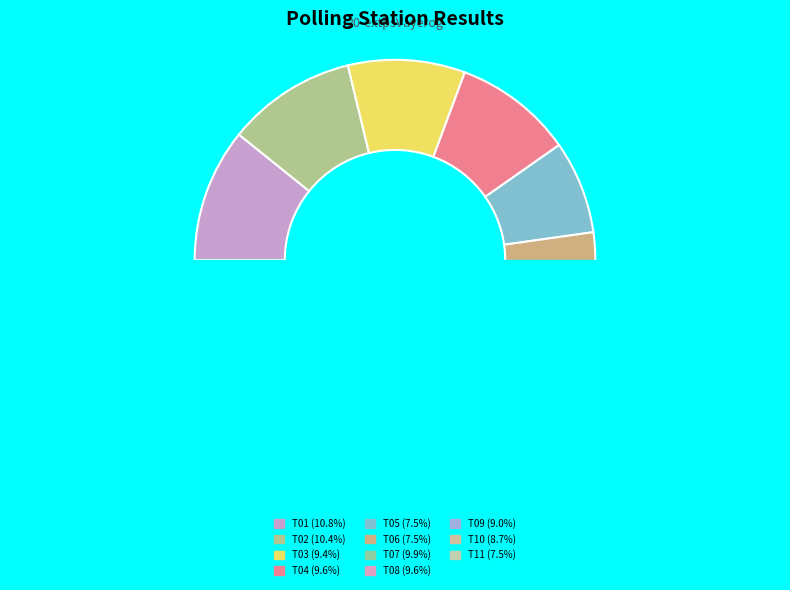

How many segments does this pie chart have?

11